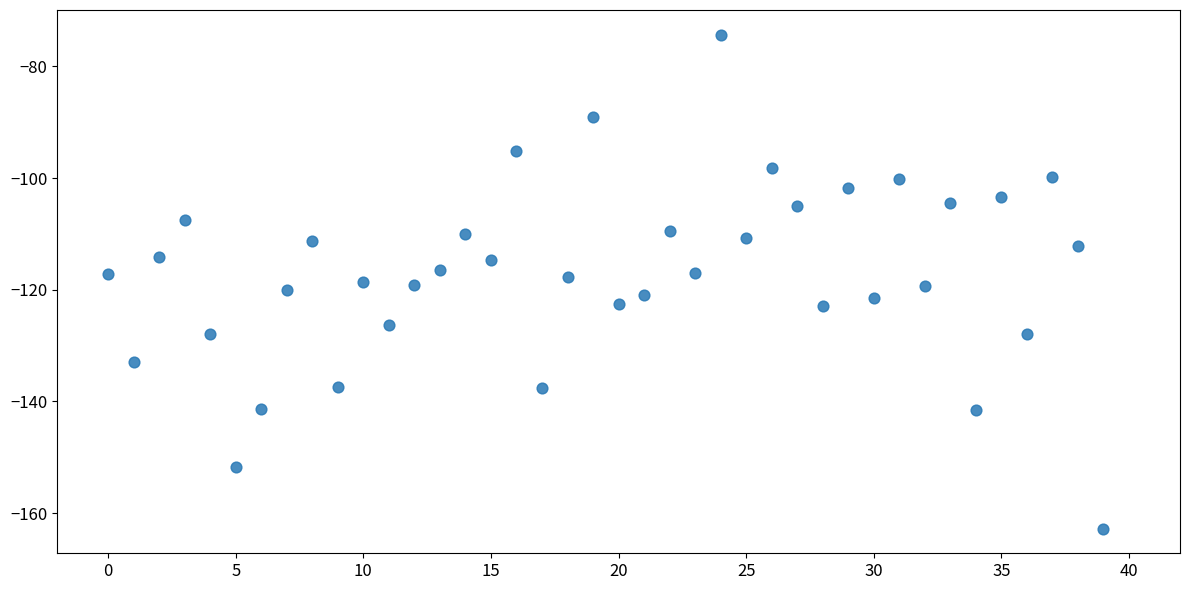

What is the range of Y values (max minus min)?

88.5